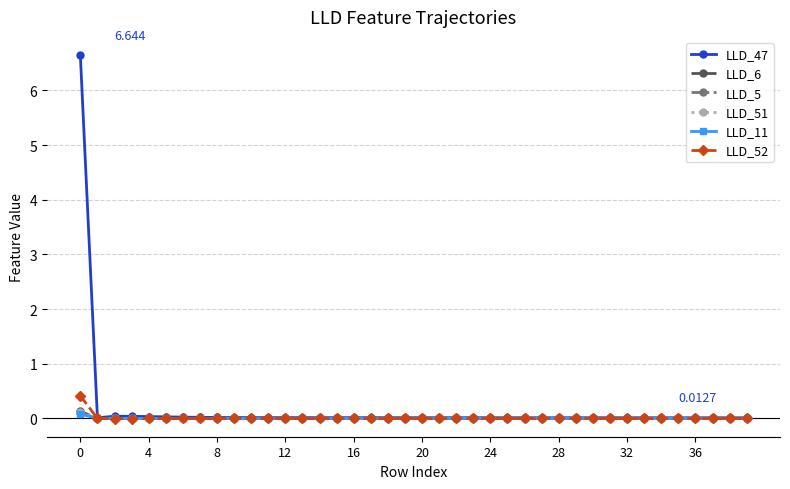

Is this an area chart (filled region under the line)?

No